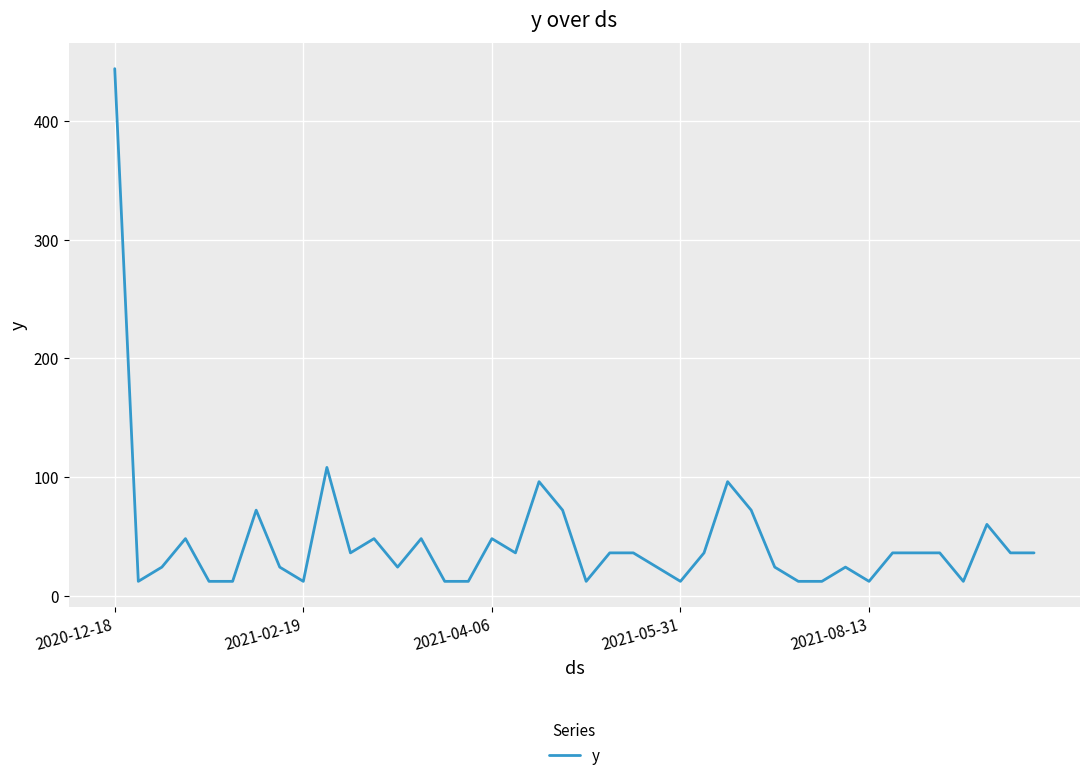

What is the greatest value displayed?

444